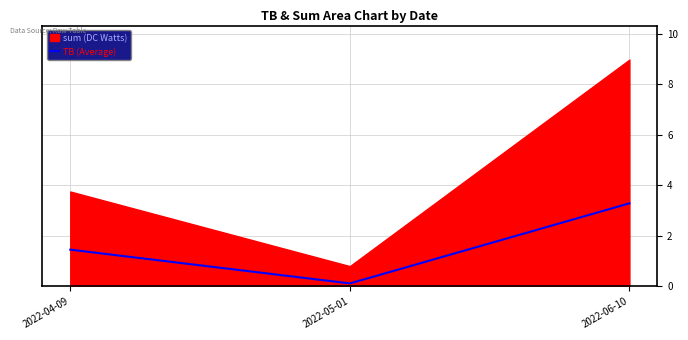

What position from the left is 2022-04-09?

1